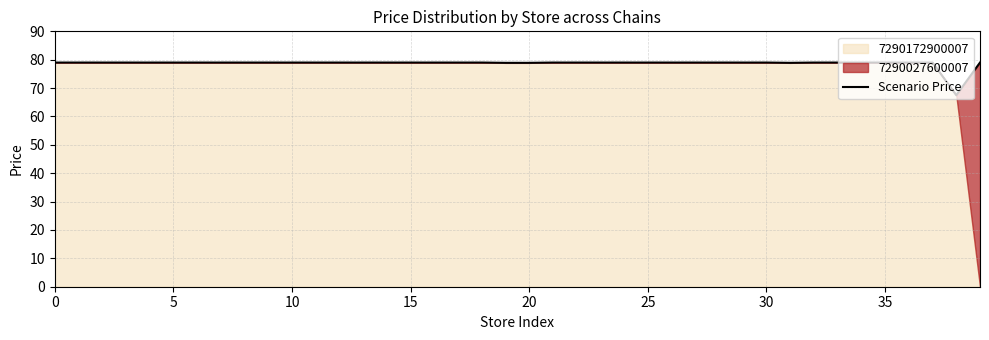

The Scenario Price series shows 79.0 at 5. True or false?

True